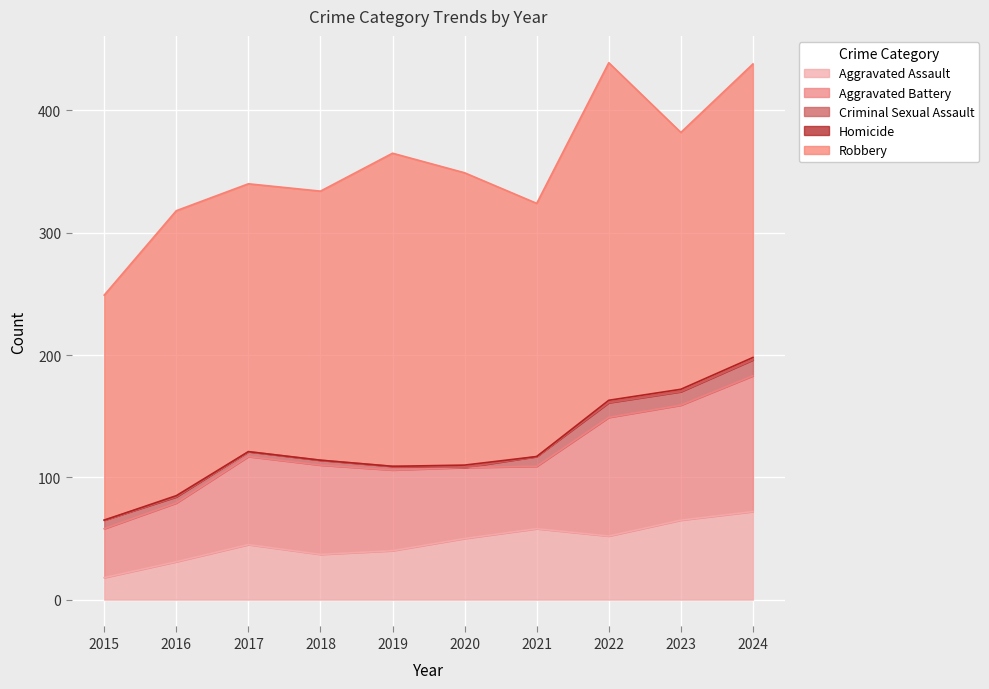

At which category does Aggravated Battery reach its first local valley?

2021